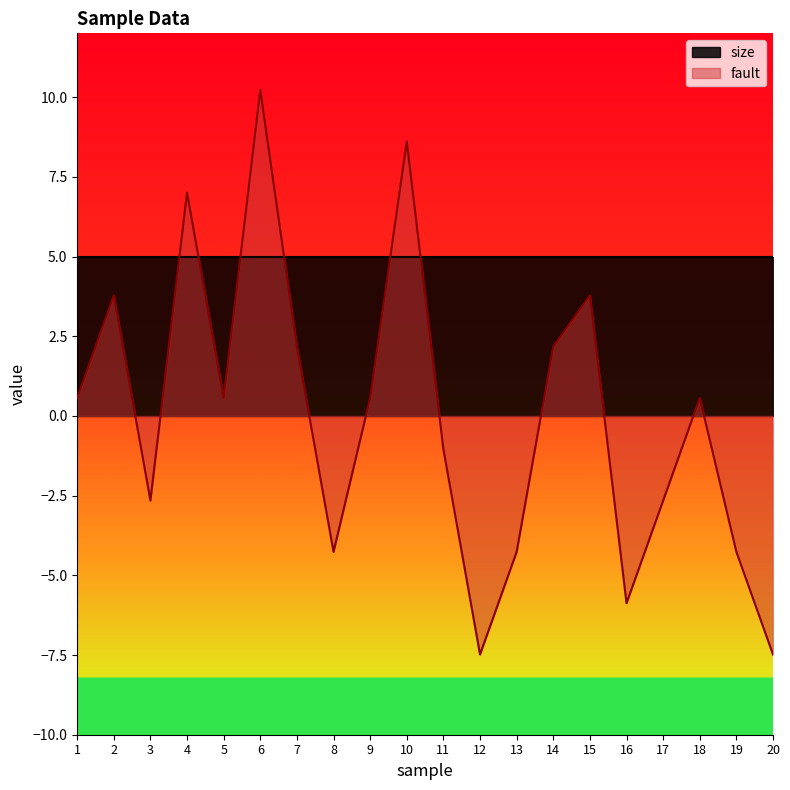

List the labels in order of value, largest first.

6, 10, 4, 2, 15, 7, 14, 1, 5, 9, 18, 11, 3, 17, 8, 13, 19, 16, 12, 20